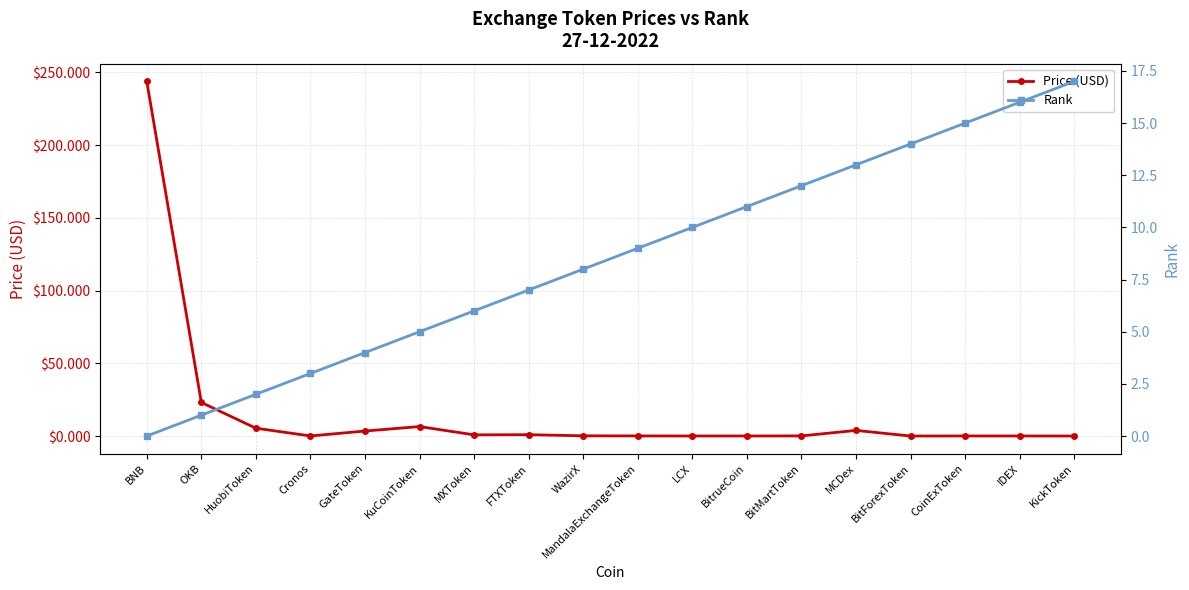

List the series in order of their peak value, lowest first.

Rank, Price (USD)